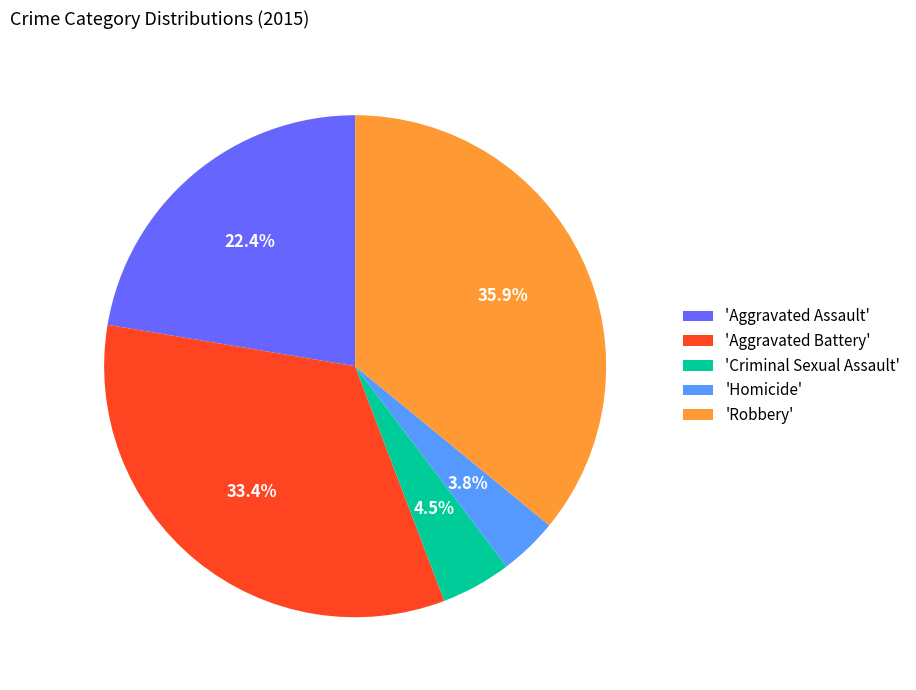

How many slices are in this pie chart?

5